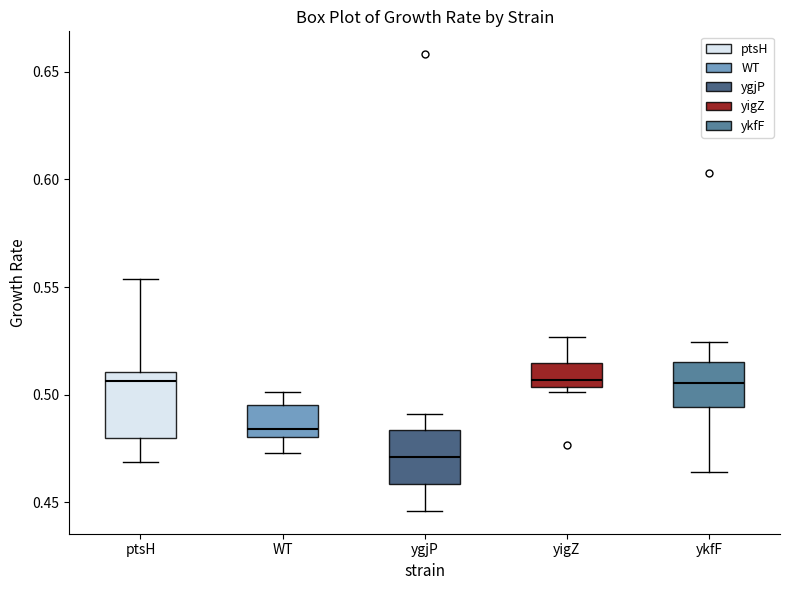

Reading left to right, transcribe this box plot: for each box, give where its median line is, the range the box spans, and where its two whiskers end, as read against the y-axis. The values are not printed on the chart, so give them approximately, as read against the axis.

ptsH: median 0.505, box 0.480 to 0.510, whiskers 0.470 to 0.555
WT: median 0.485, box 0.480 to 0.495, whiskers 0.475 to 0.500
ygjP: median 0.470, box 0.460 to 0.485, whiskers 0.445 to 0.490
yigZ: median 0.505 (just above the box's lower edge), box 0.505 to 0.515, whiskers 0.500 to 0.525
ykfF: median 0.505, box 0.495 to 0.515, whiskers 0.465 to 0.525